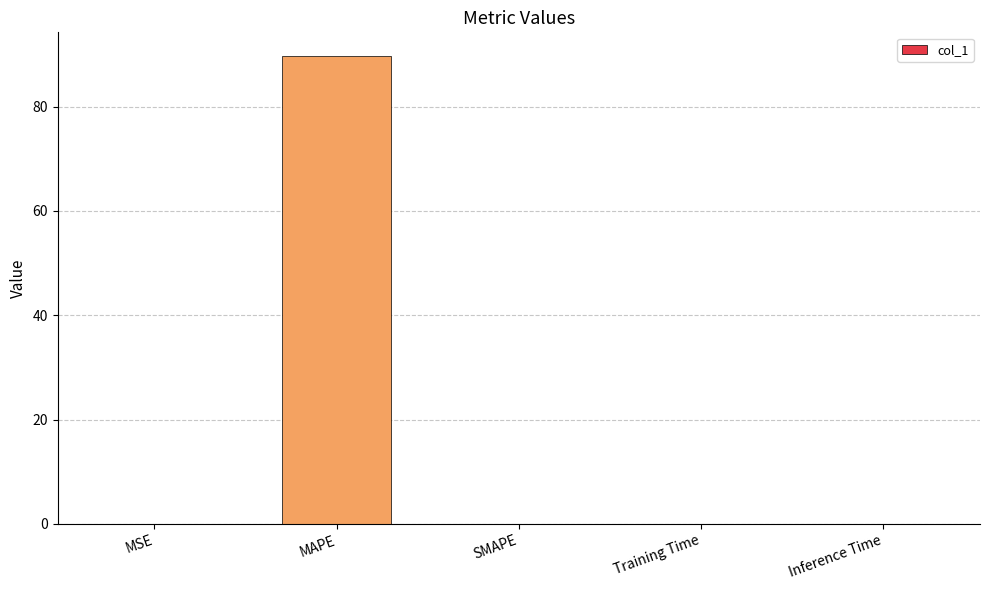

Are the bars horizontal?

No